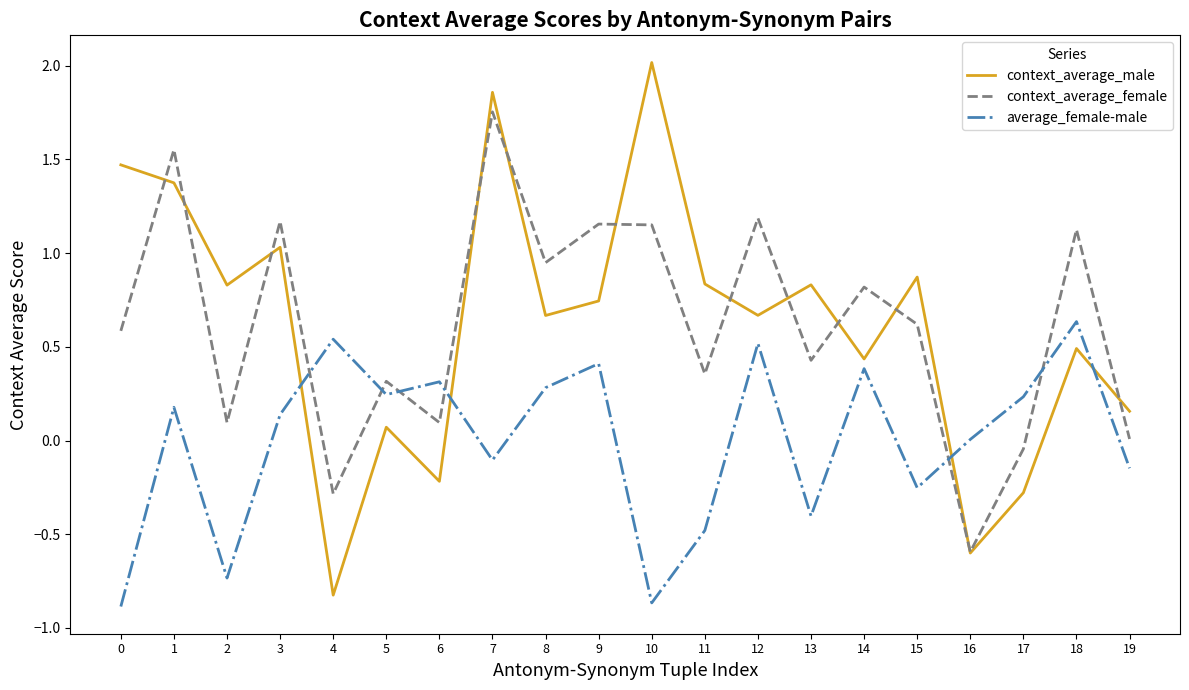

At which category is the sum across all series the highest?

7